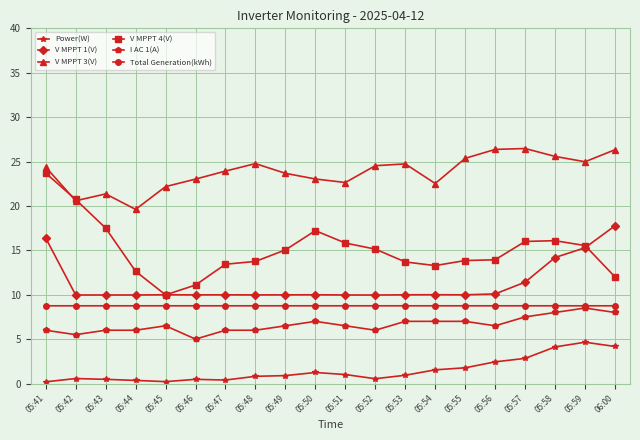

True or false: V MPPT 3(V) has a value of 22.2 at 05:45.

True